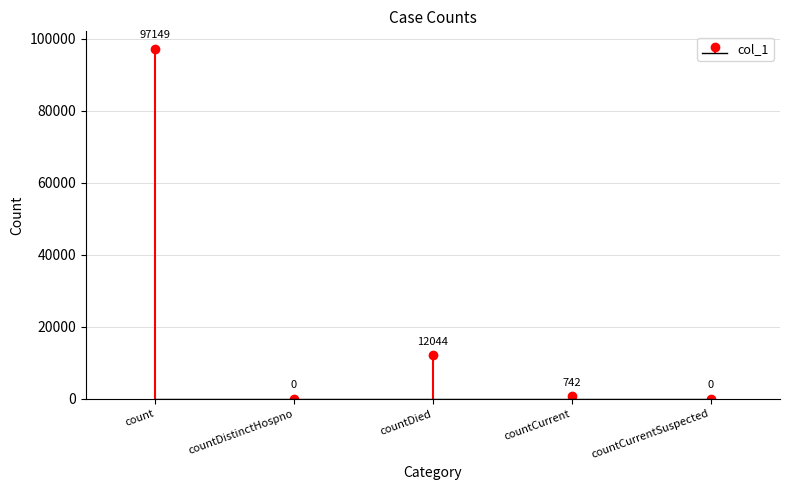

What is the change in value from count to countDied?

-85105